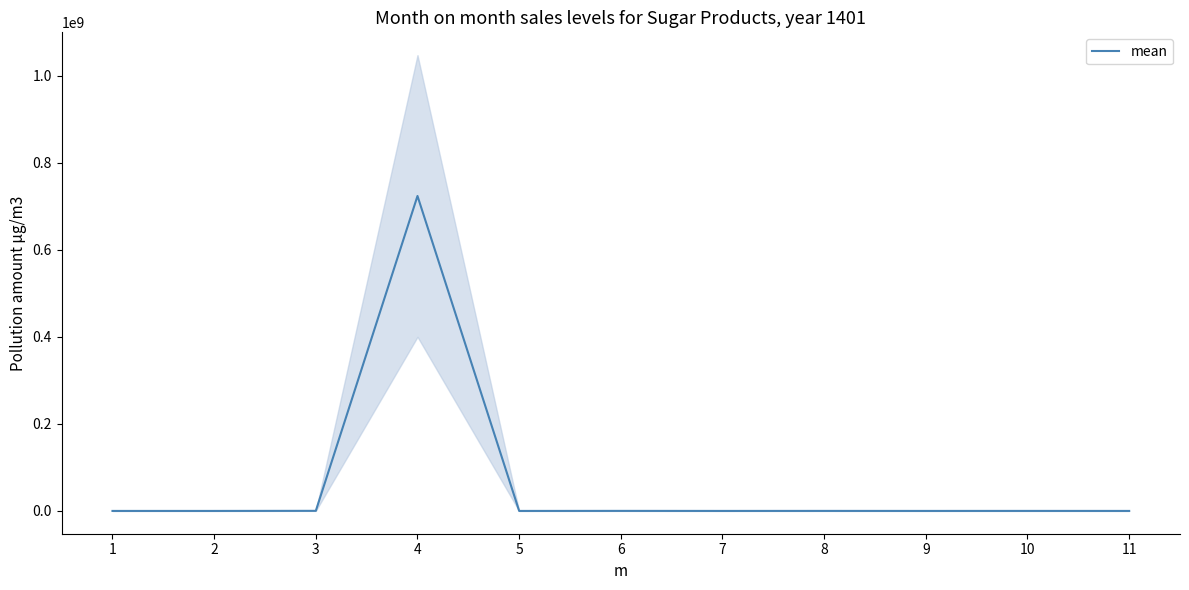

What is the average value?

65849047.2